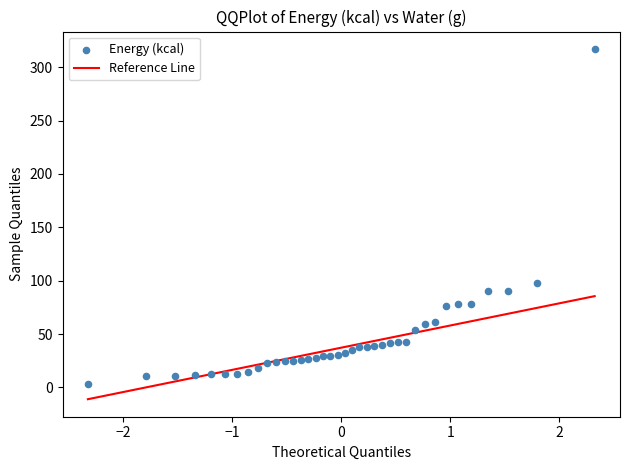

What Y value in the scatter plot is closest to 160?

98